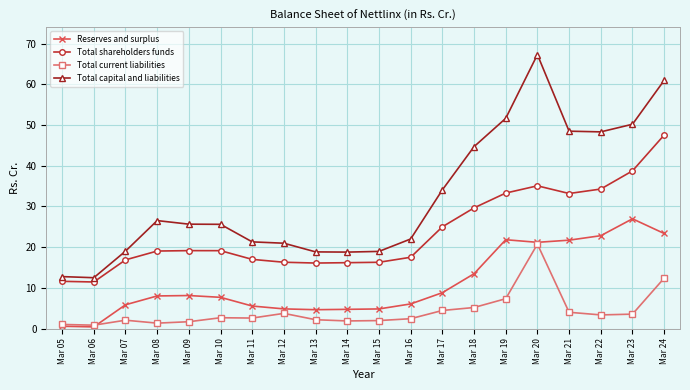

Which category has the highest value in the Reserves and surplus series?

Mar 23